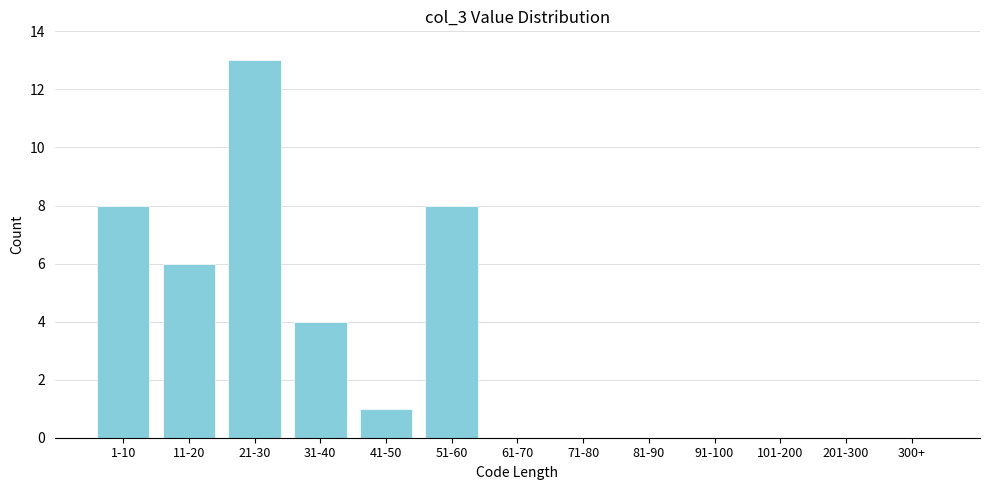

Reading left to right, list all the values displayed in this chart.

1-10=8	11-20=6	21-30=13	31-40=4	41-50=1	51-60=8	61-70=0	71-80=0	81-90=0	91-100=0	101-200=0	201-300=0	300+=0